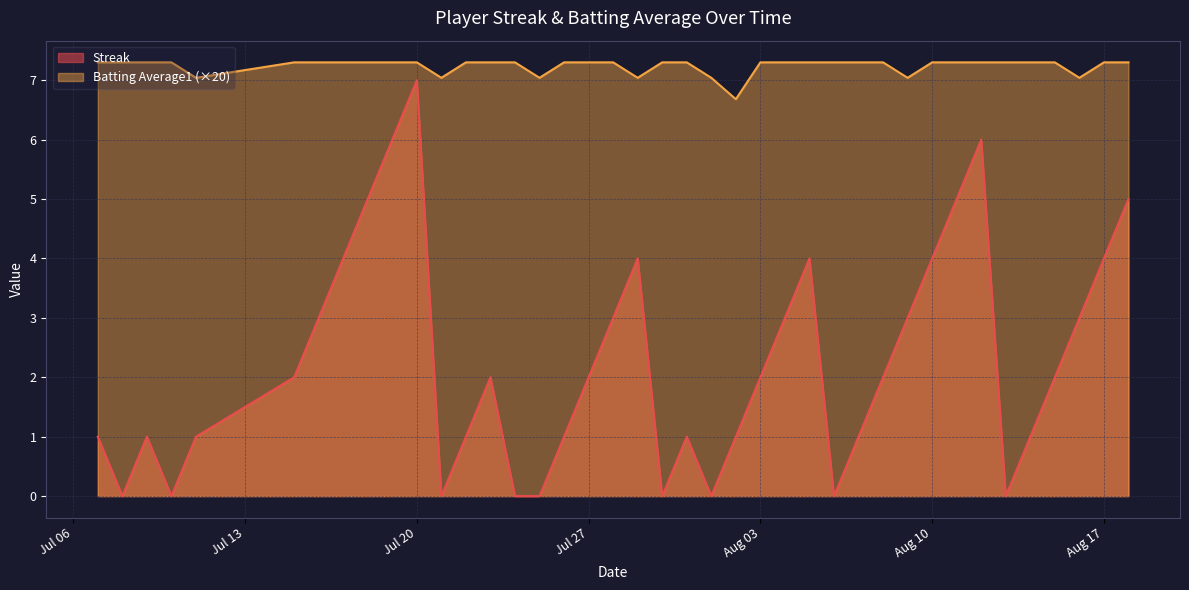

Which series has the largest range (max minus min)?

Streak